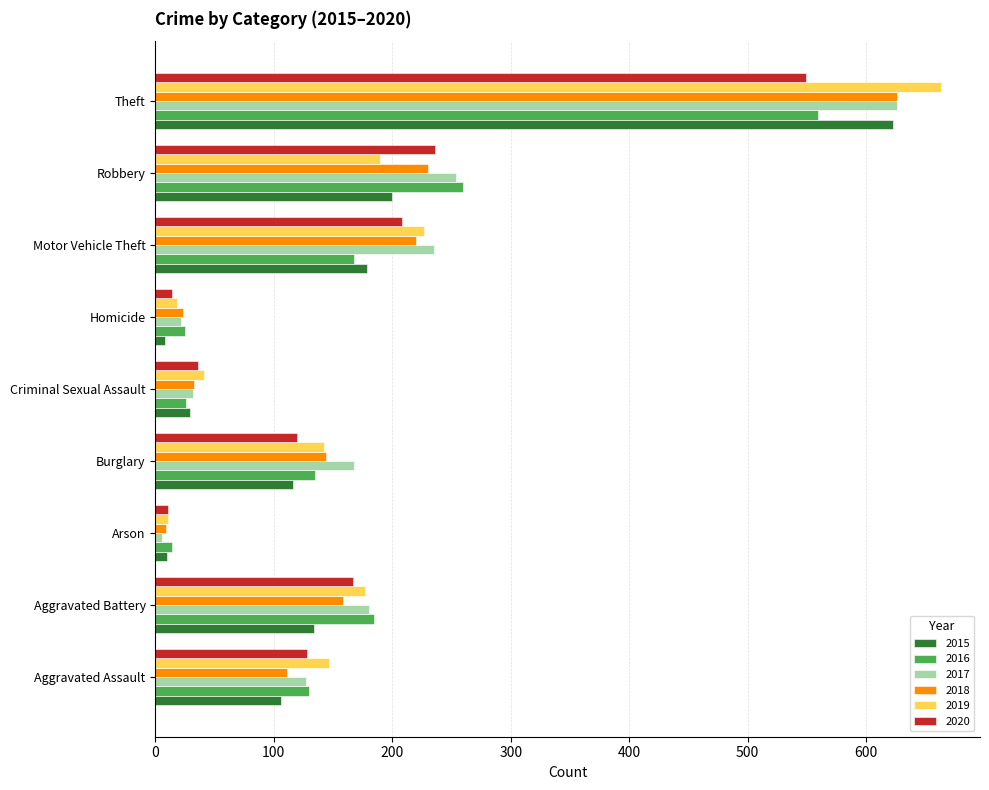

At which label is 2019 closest to 337?

Motor Vehicle Theft